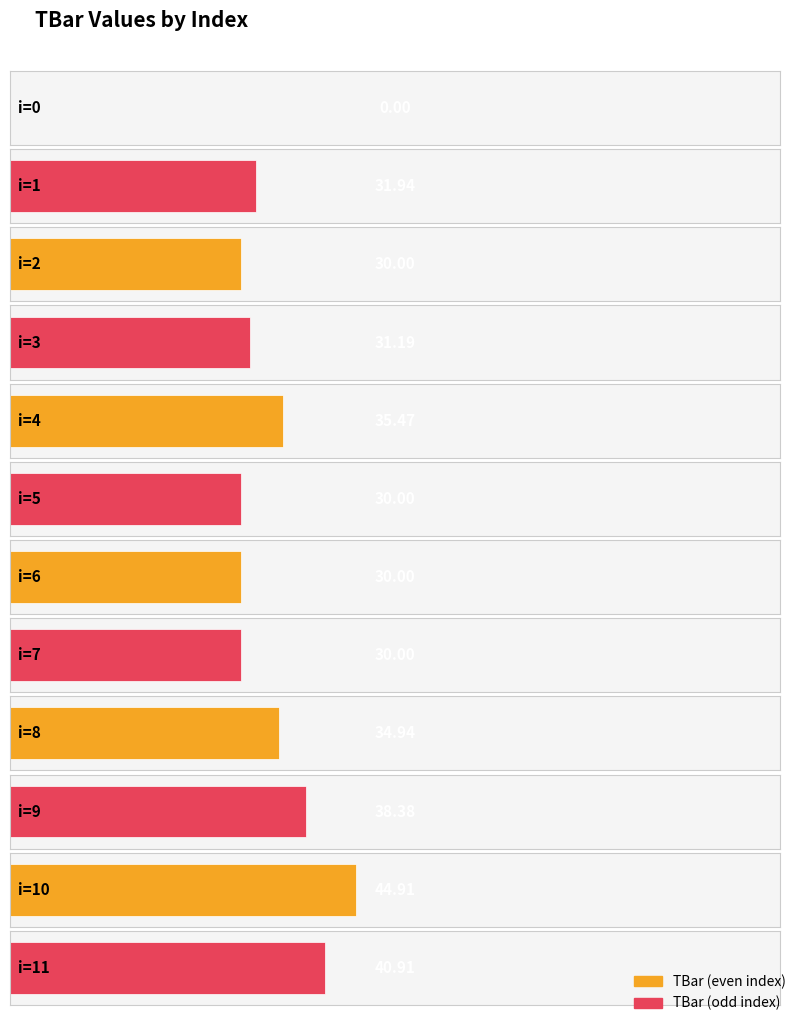

How many values are below 31?

5